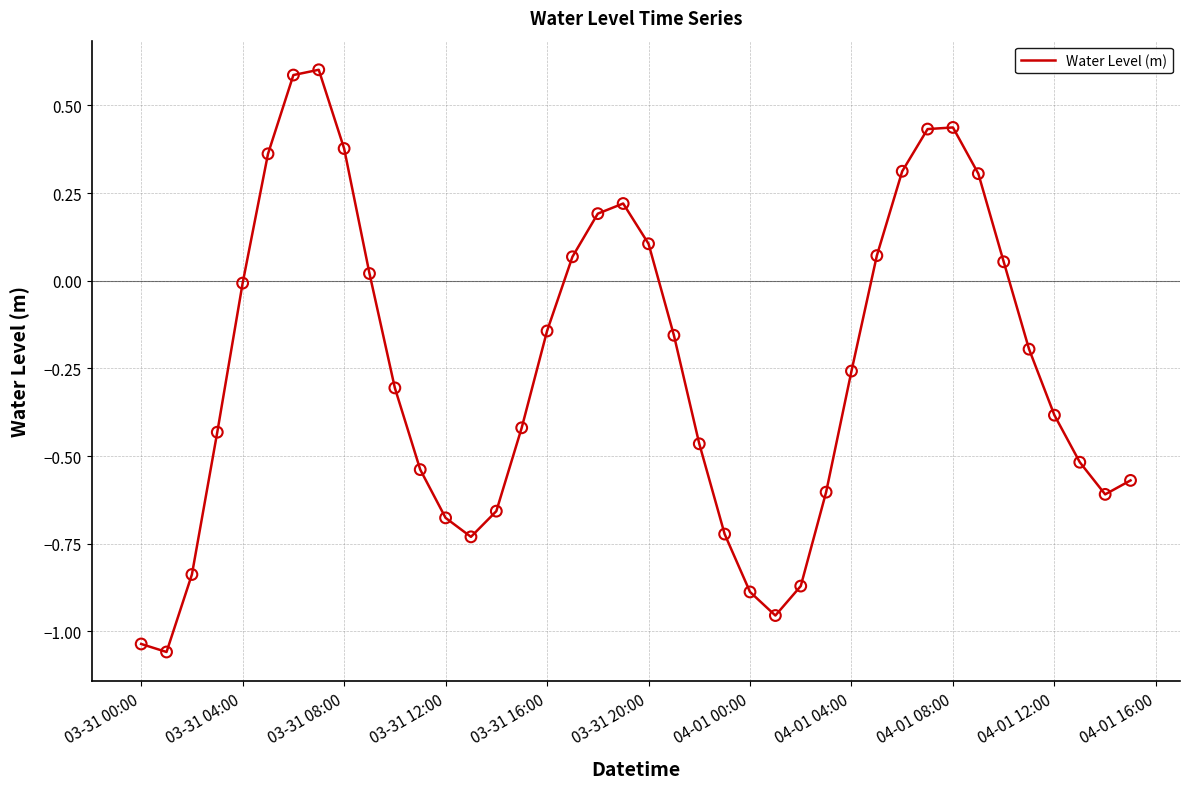

What is the maximum value shown in the chart?

0.6